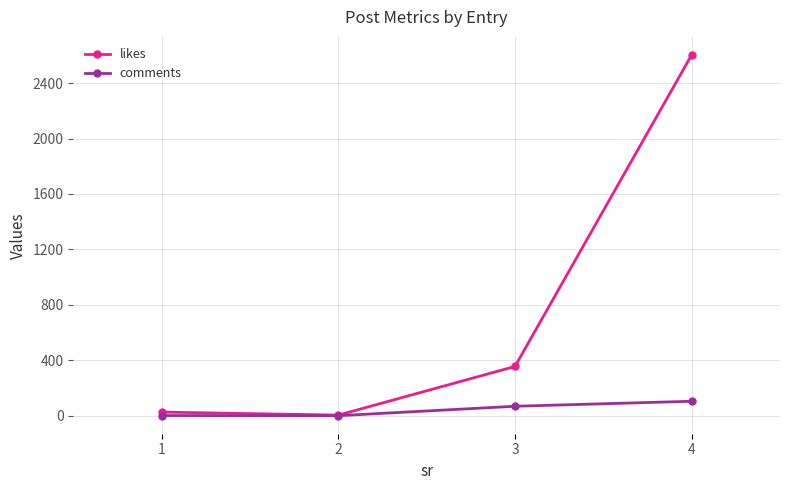

How many lines are shown in the chart?

2